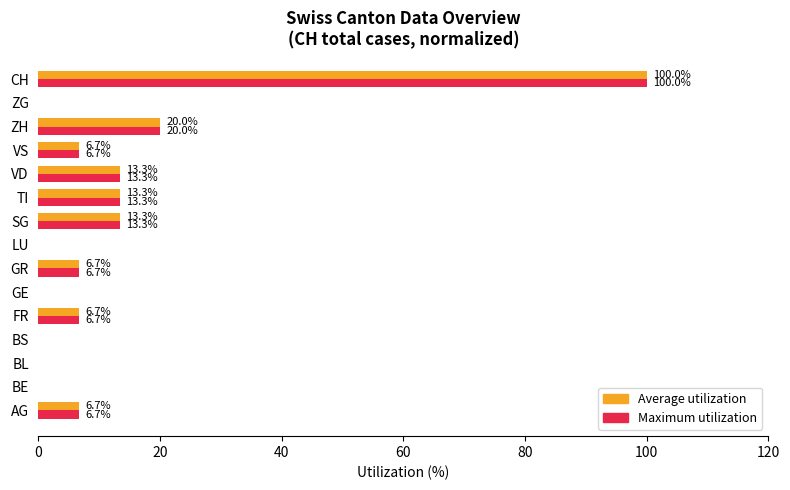

At which category is the sum across all series the highest?

CH